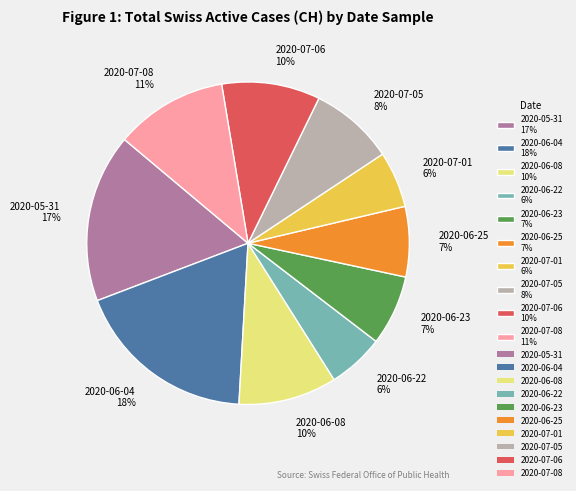

To the nearest percent, what is the difference between the 2020-07-06 10% and 2020-07-08 11% slice percentages?

1%